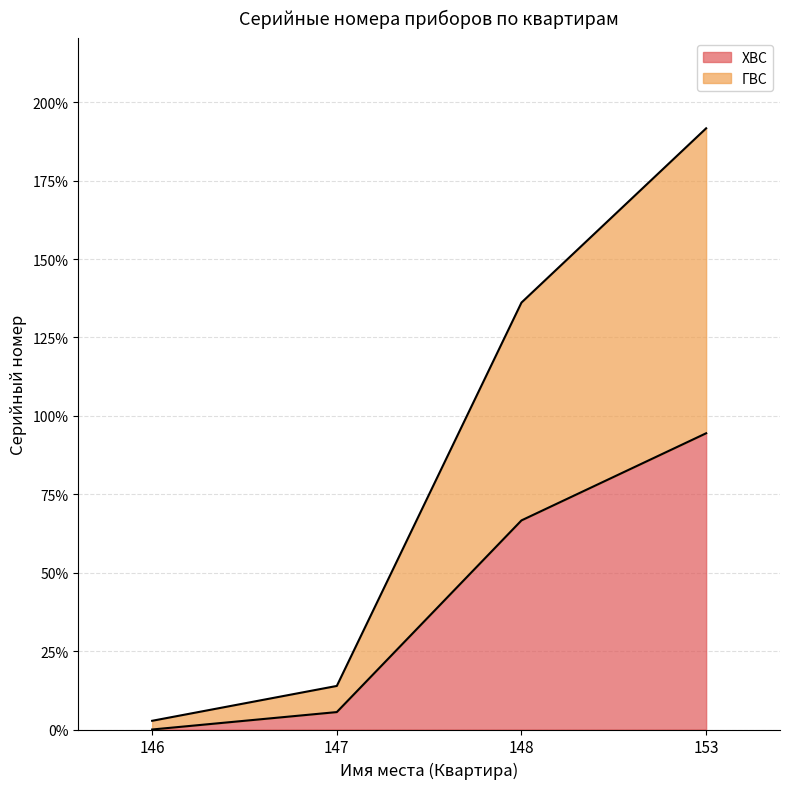

What is the sum of the ХВС values at 147 and 153?

100.0